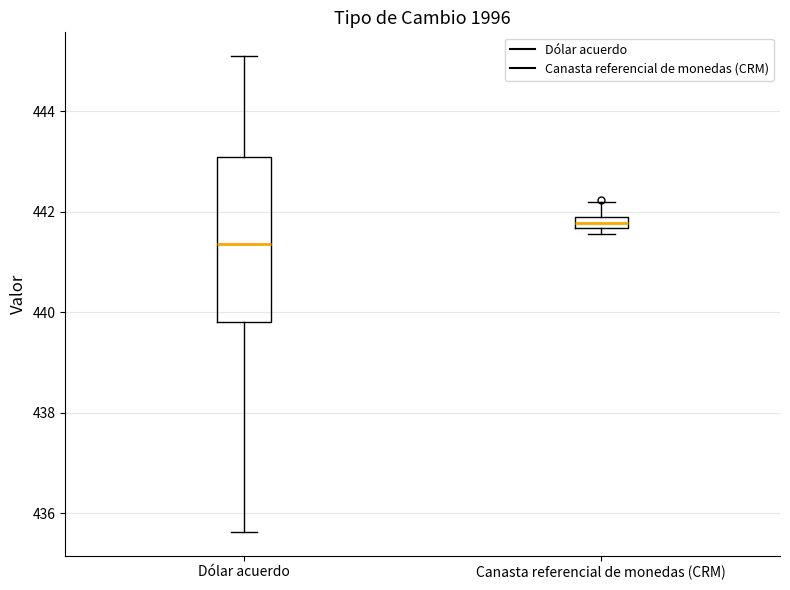

Comparing the boxes themselves (not the whiskers), which one is the tallest?

Dólar acuerdo